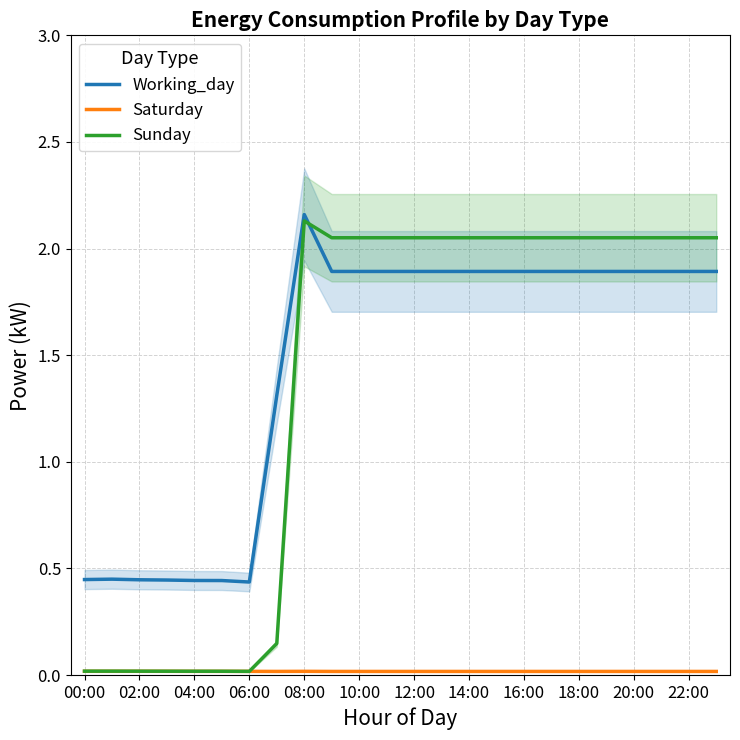

What is the sum of all Working_day values?

35.0